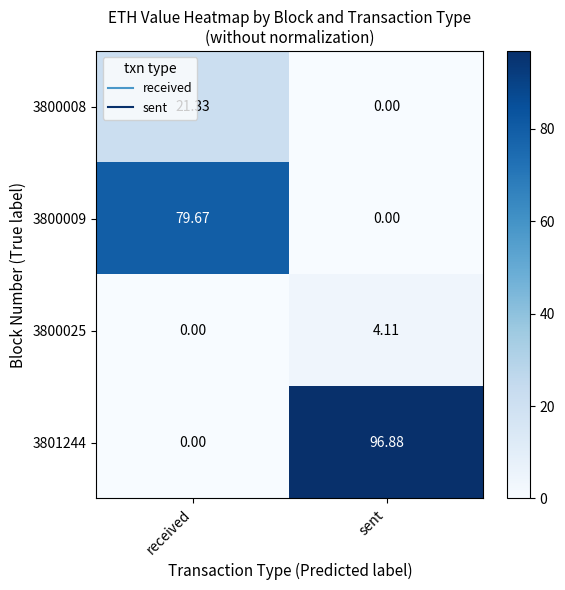

Is the value of 3800008 at received greater than the value of 3800009 at sent?

Yes